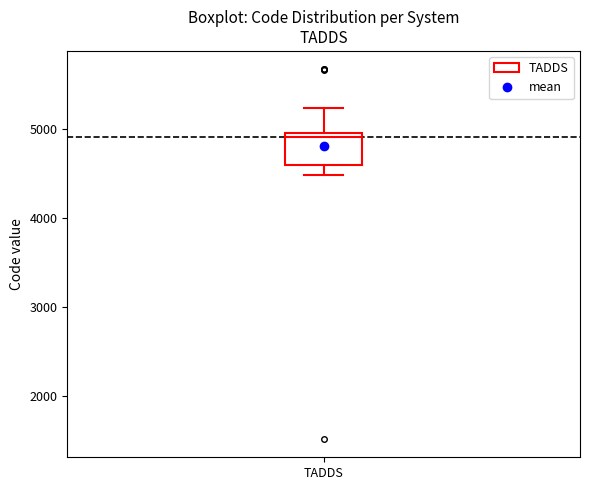

Read this box plot against the y-axis: the position of the median line, the range covered by the box, and the ends of both whiskers. The values are not printed on the chart, so give them approximately, as read against the axis.

median 4900 (just below the box's upper edge), box 4600 to 4900, whiskers 4500 to 5200